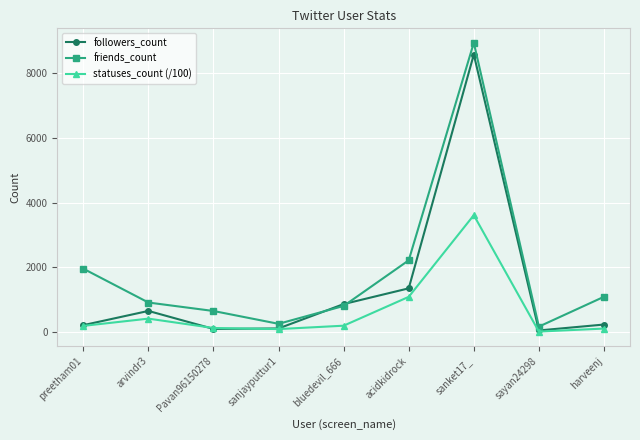

List the series in order of their overall mean, highest first.

friends_count, followers_count, statuses_count (/100)